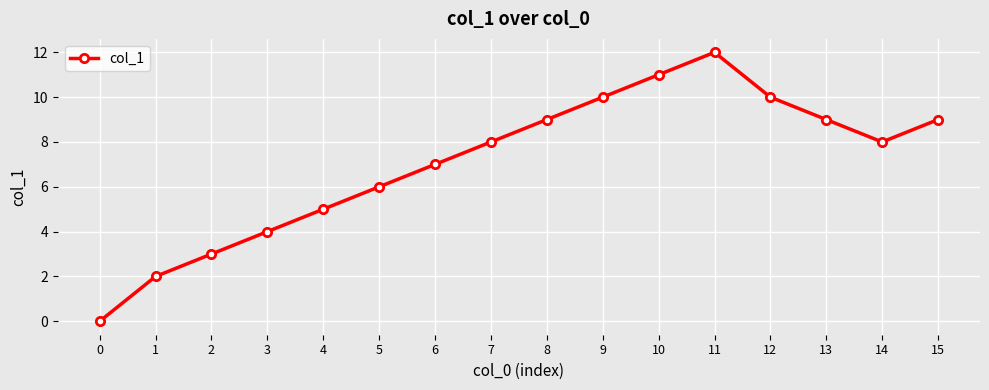

Approximately how many times larger is the value at 4 compared to 8?

0.6